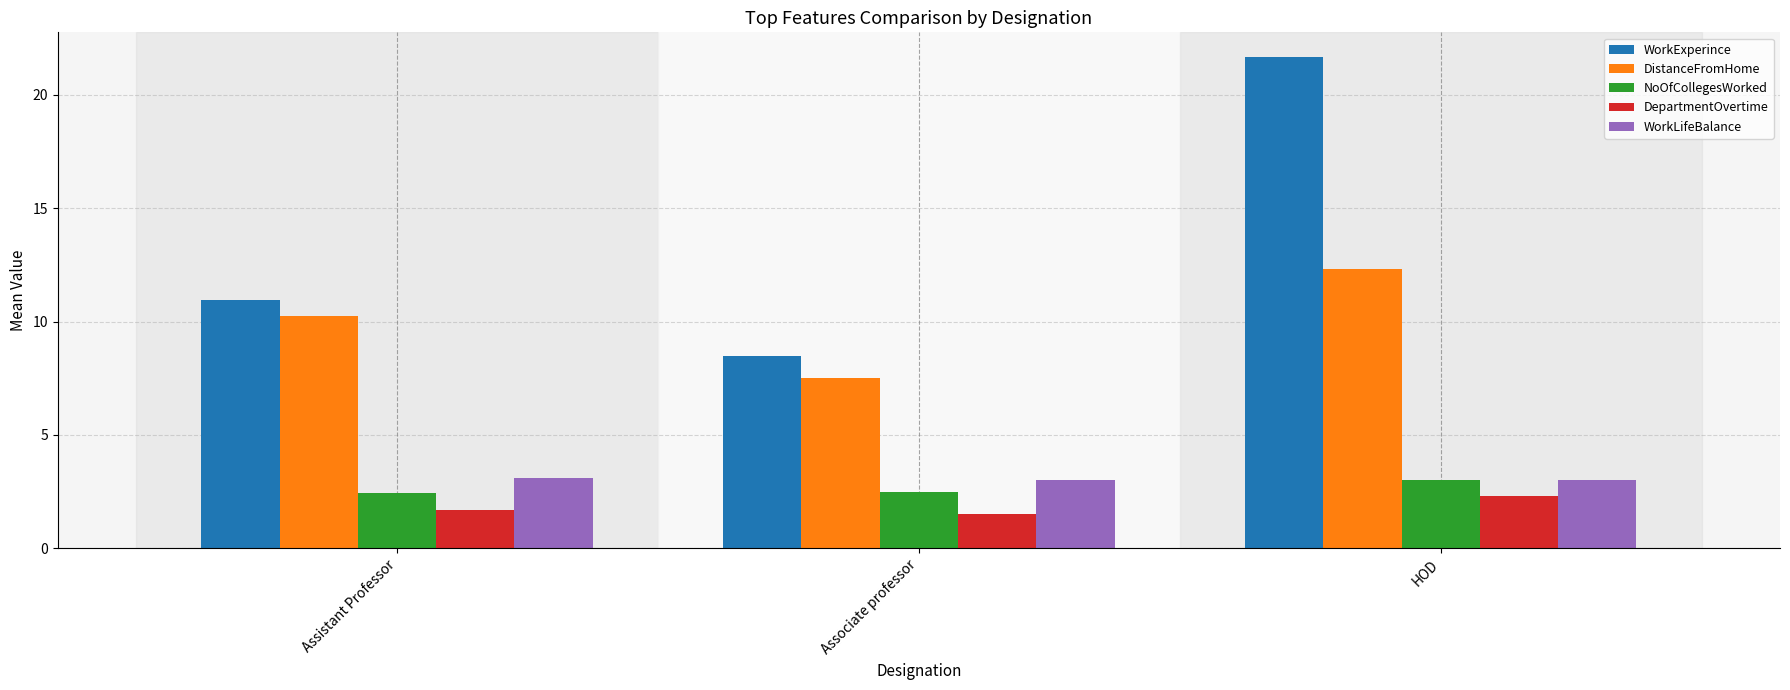

Which series has the widest spread of values?

WorkExperince